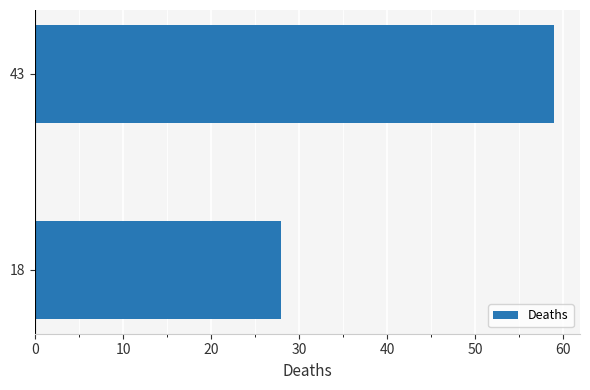

Are the bars grouped side by side (vs. stacked)?

No